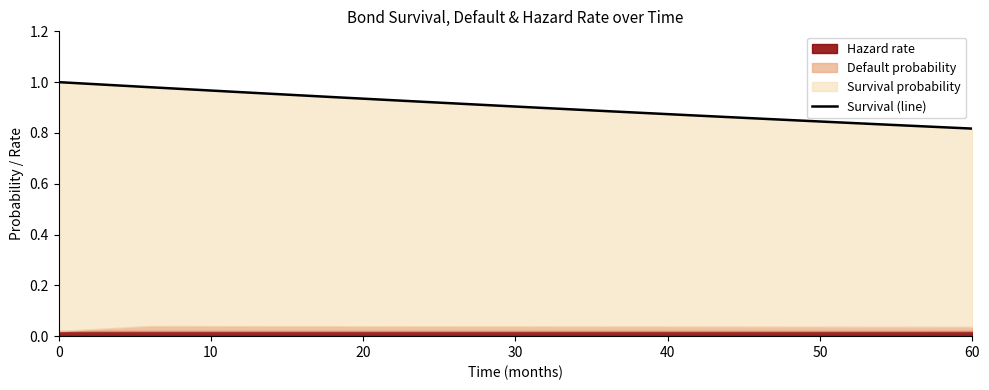

What is the value of the 6th point from the left?

0.9